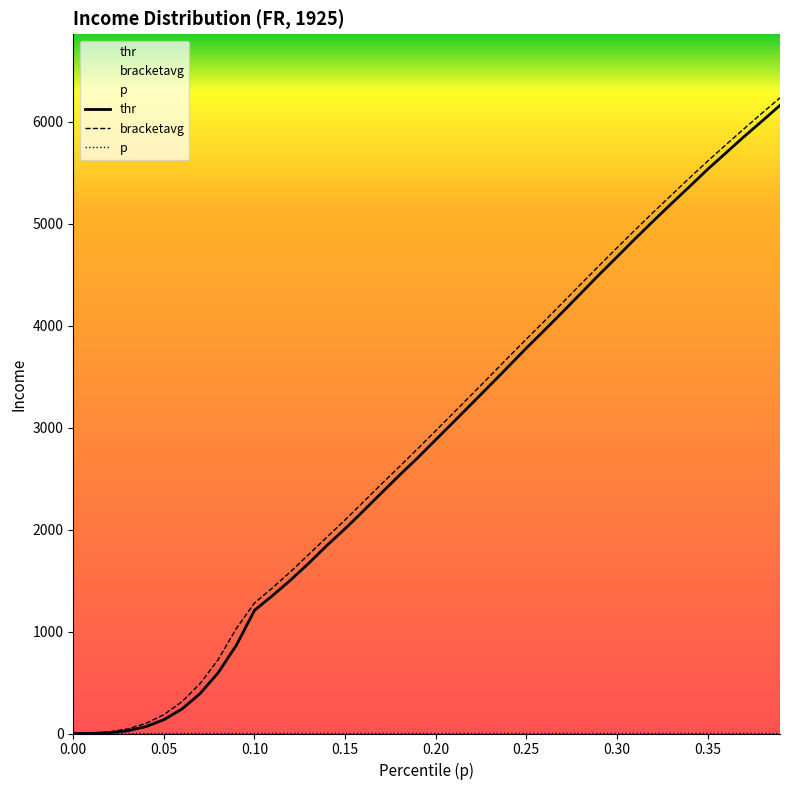

Which series has the largest range (max minus min)?

bracketavg